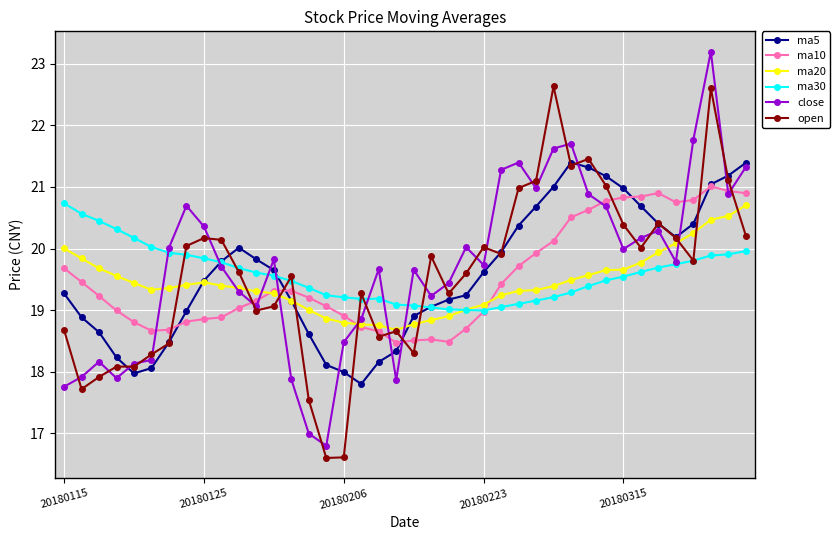

What is the maximum value shown in the chart?

23.2